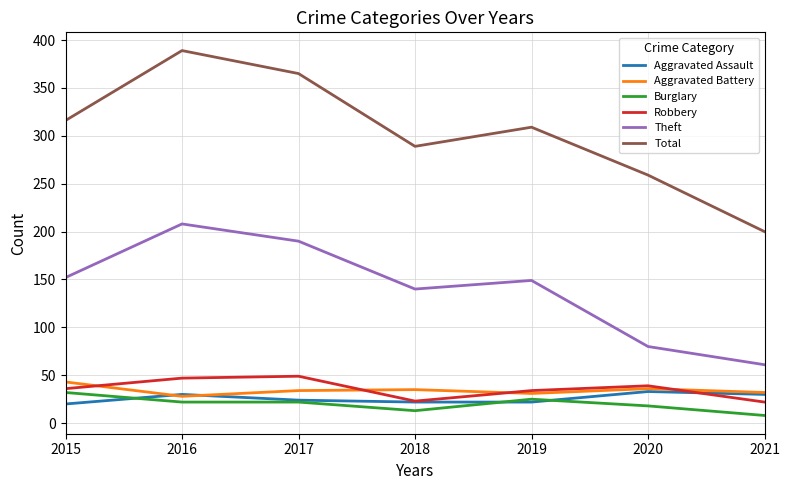

True or false: Theft and Burglary intersect in this chart.

False